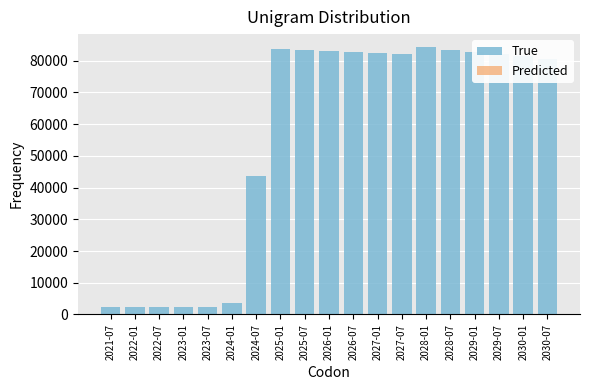

What is the label of the 10th bar from the left?

2026-01